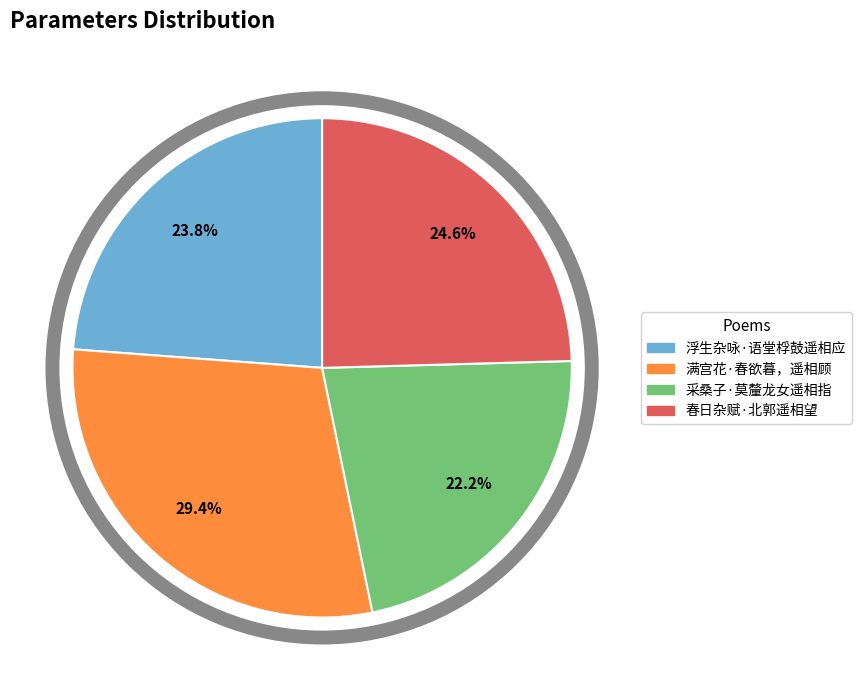

What is the smallest slice in the pie chart?

采桑子·莫釐龙女遥相指